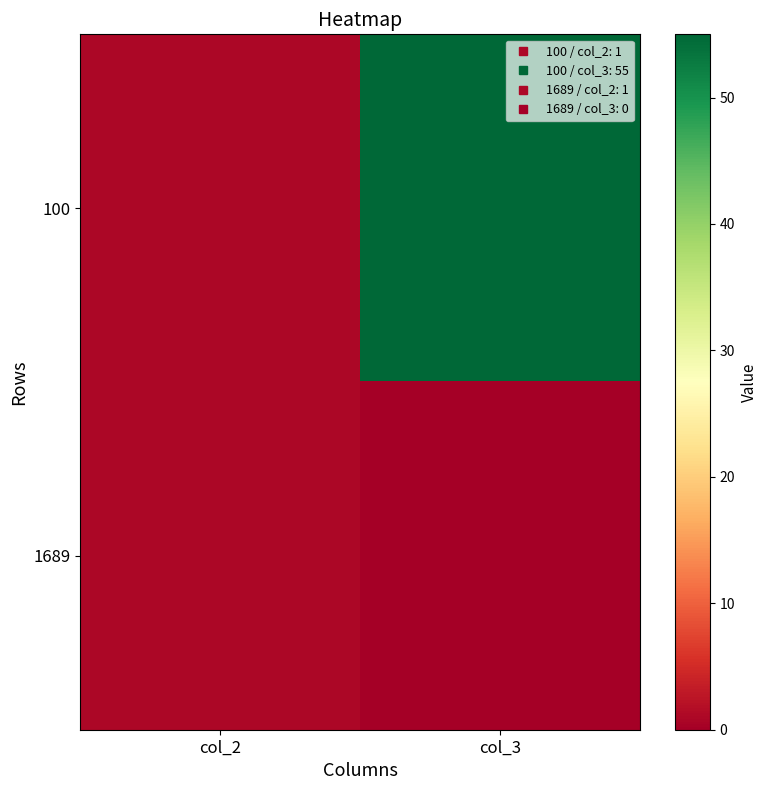

Which series has the largest range (max minus min)?

100